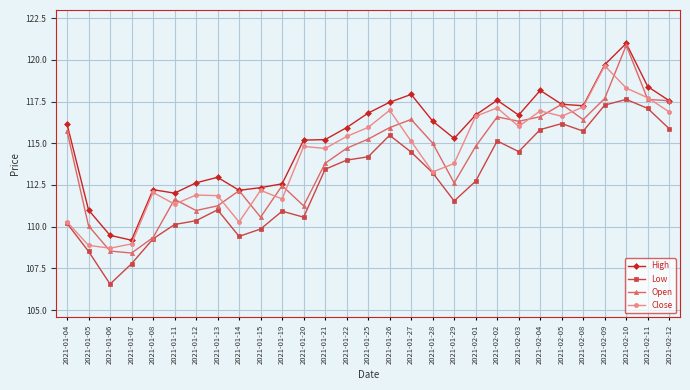

True or false: Low and High cross at least once.

False